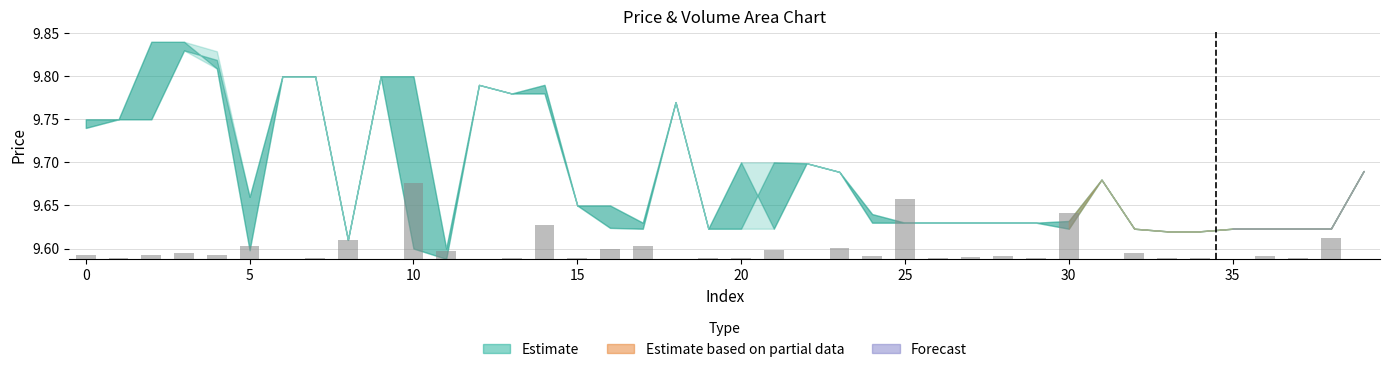

Which has a higher value, 25 or 15?

15